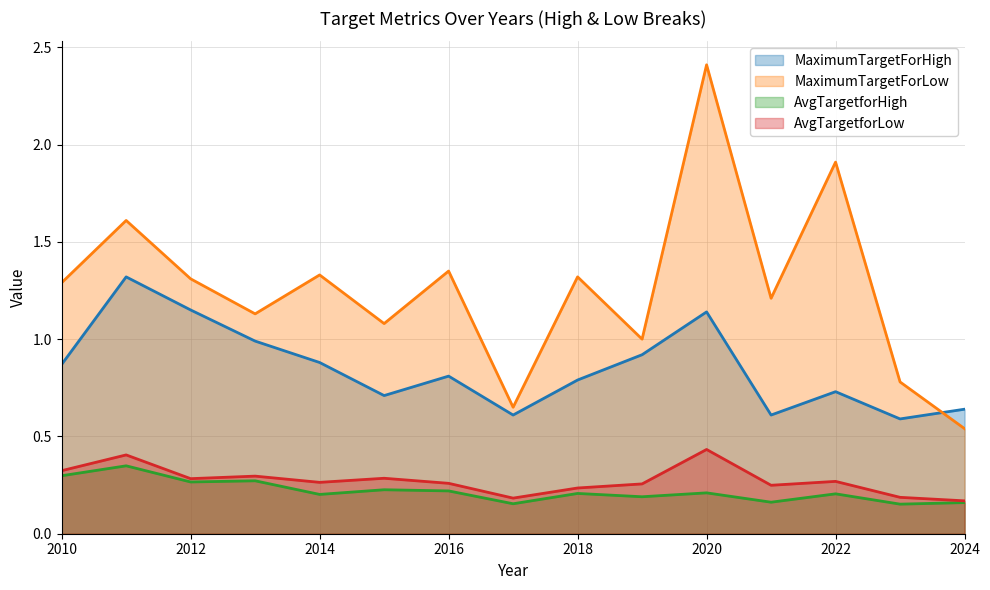

True or false: AvgTargetforHigh has a value of 0.1 at 2018.

False